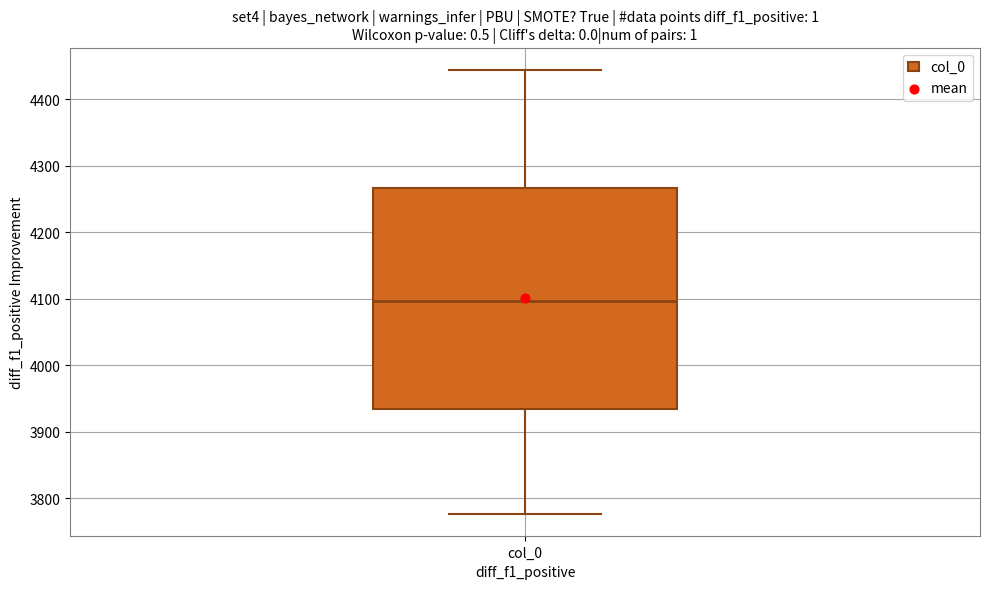

Read this box plot against the y-axis: the position of the median line, the range covered by the box, and the ends of both whiskers. The values are not printed on the chart, so give them approximately, as read against the axis.

median 4100, box 3930 to 4270, whiskers 3780 to 4440